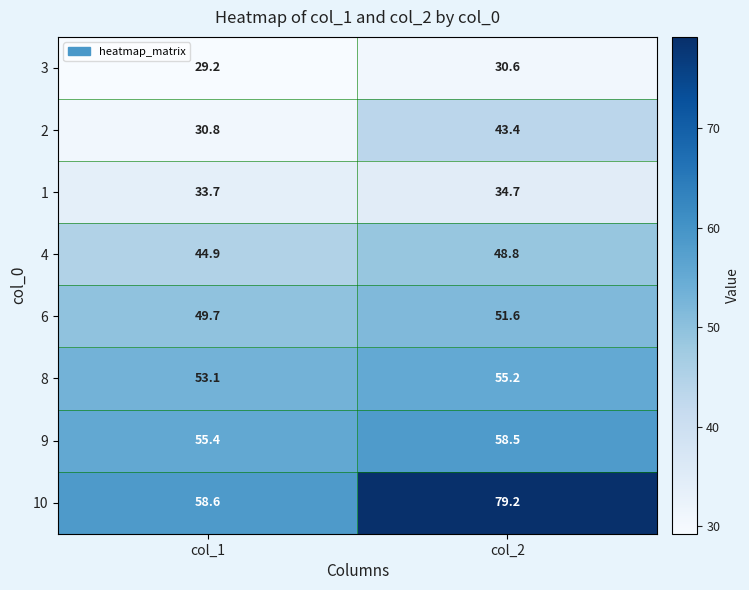

At col_1, list the series in order from smallest to largest.

3, 2, 1, 4, 6, 8, 9, 10